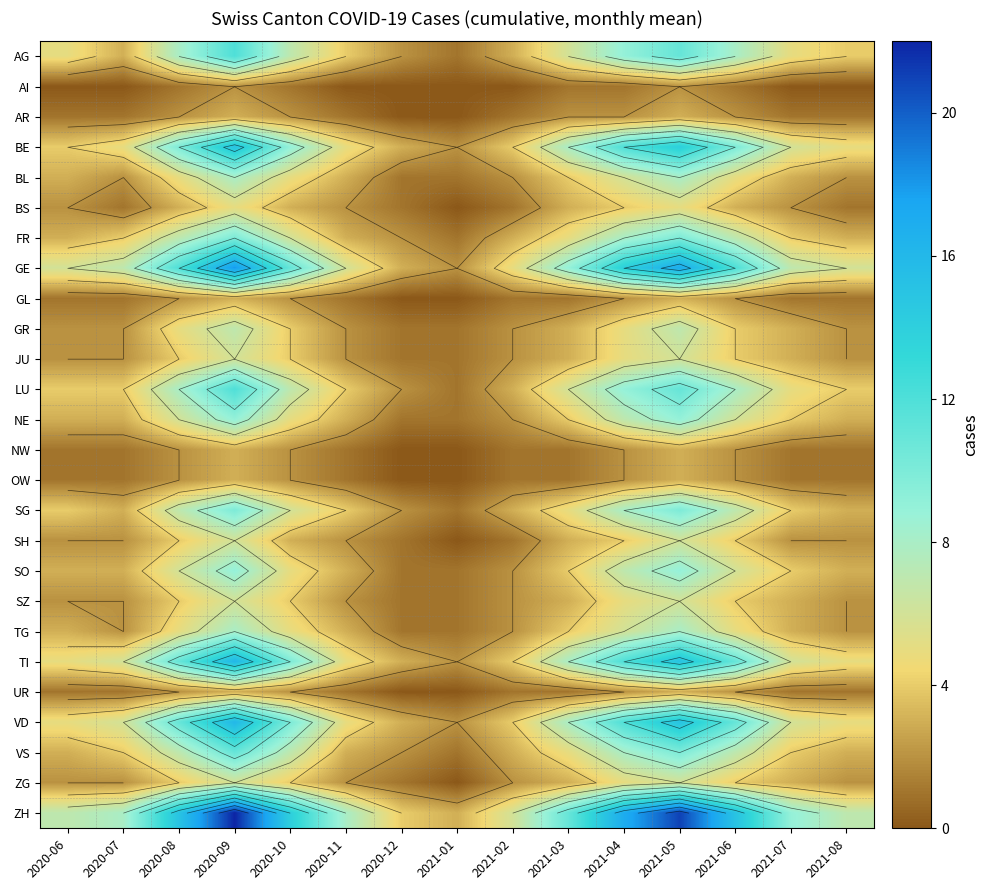

How many series are shown in this chart?

26